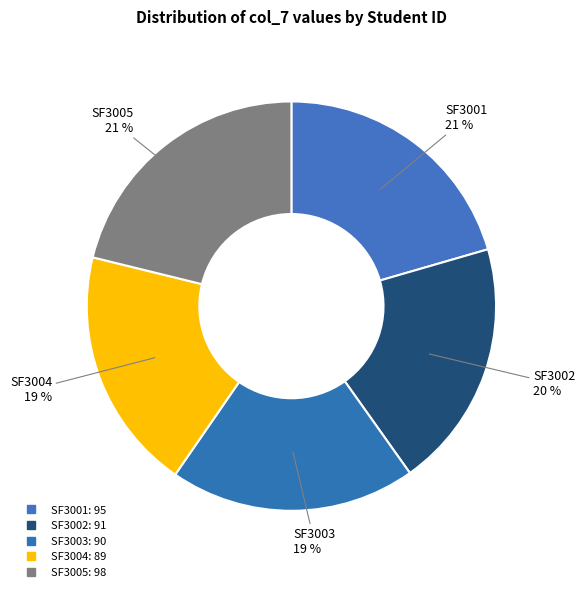

The SF3003 slice represents 19% of the pie. True or false?

True